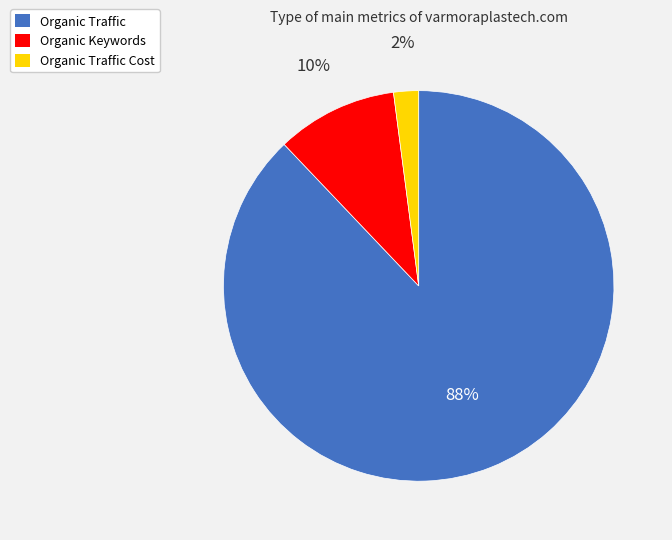

Is there a majority slice in this chart?

Yes